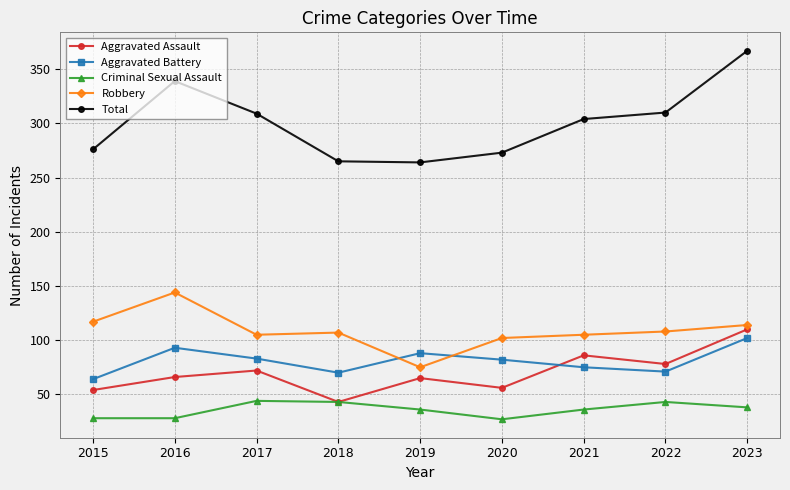

Is it true that Robbery equals 108 at 2022?

True